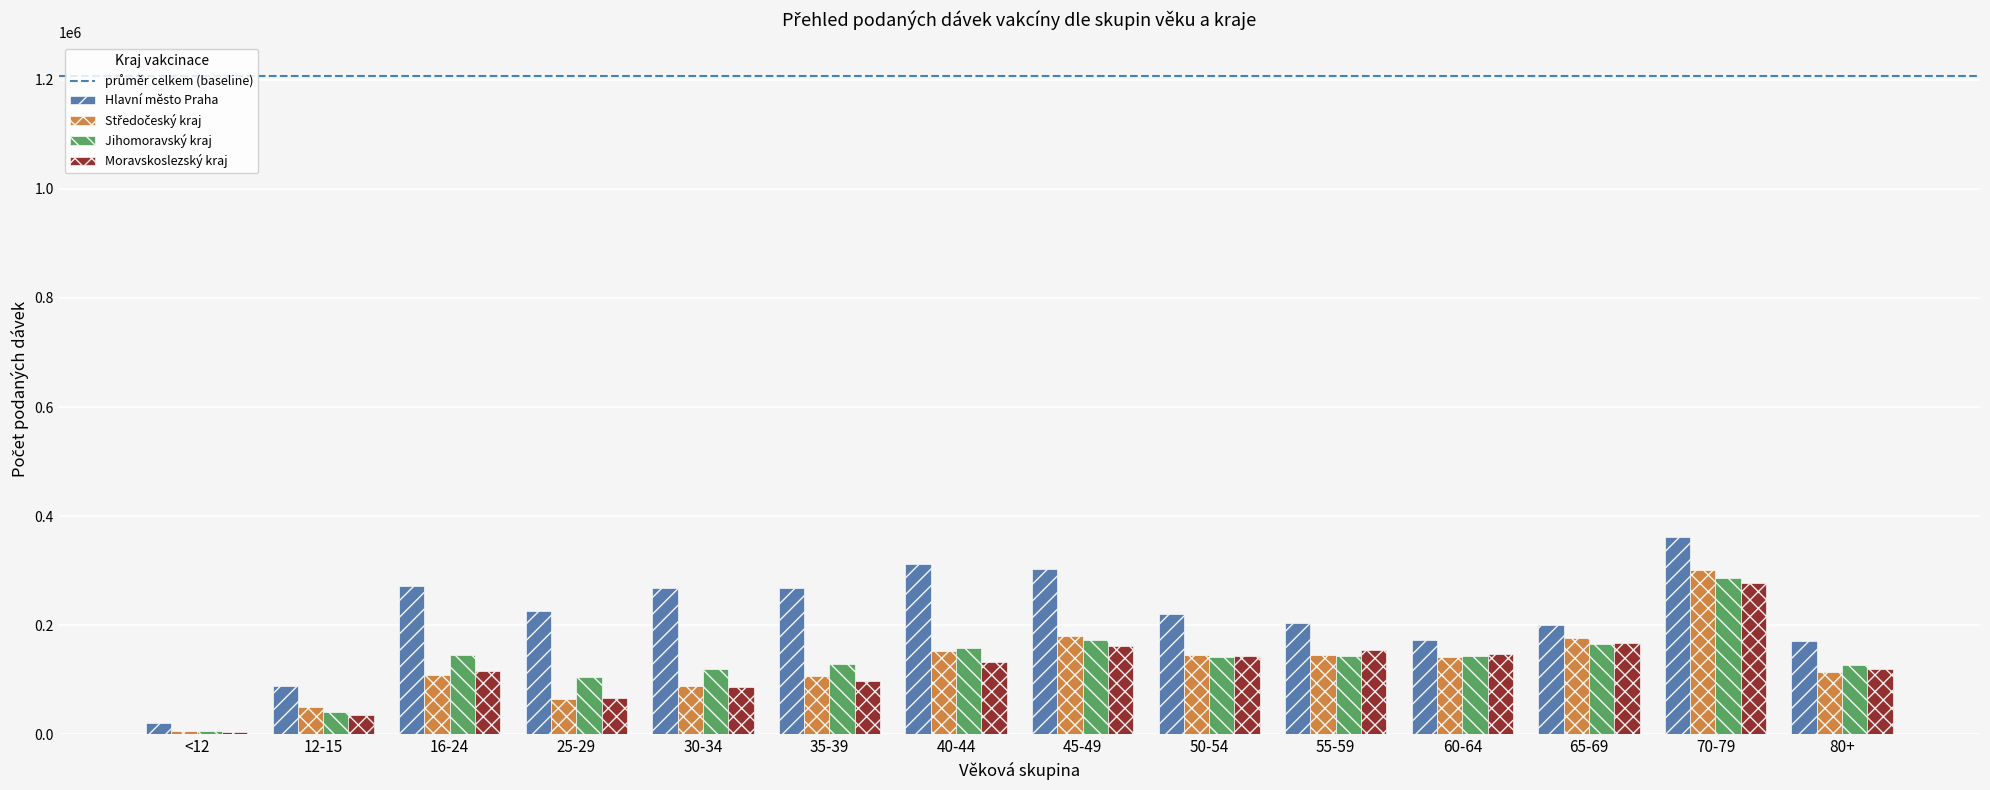

Which category has the highest value in the Hlavní město Praha series?

70-79